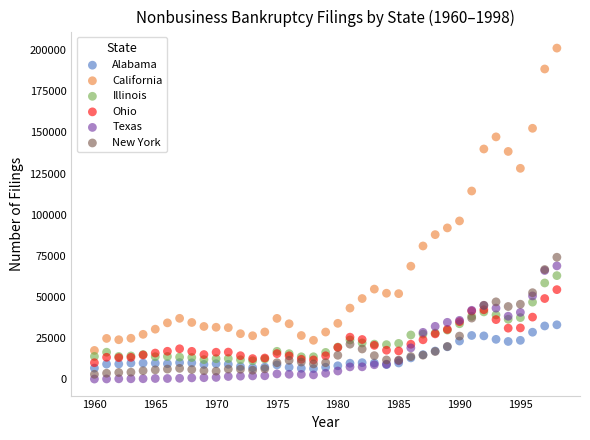

Across all series, what Y value is closest to 100679?

96202